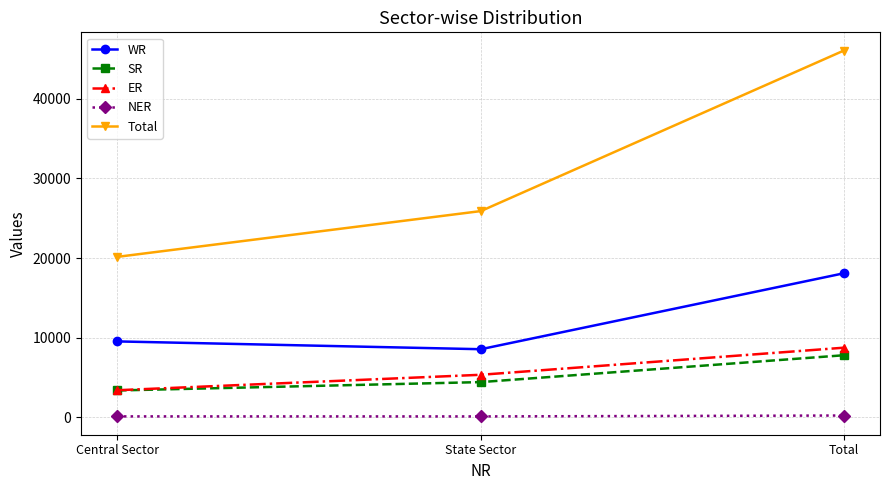

Which series has the largest range (max minus min)?

Total